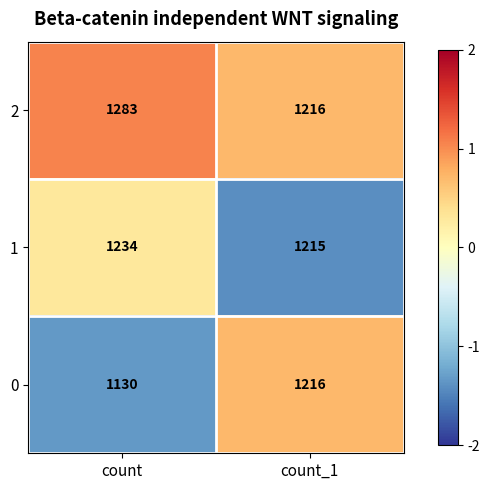

Reading right to left, extract all data points from this chart.

2: 1216	1283
1: 1215	1234
0: 1216	1130